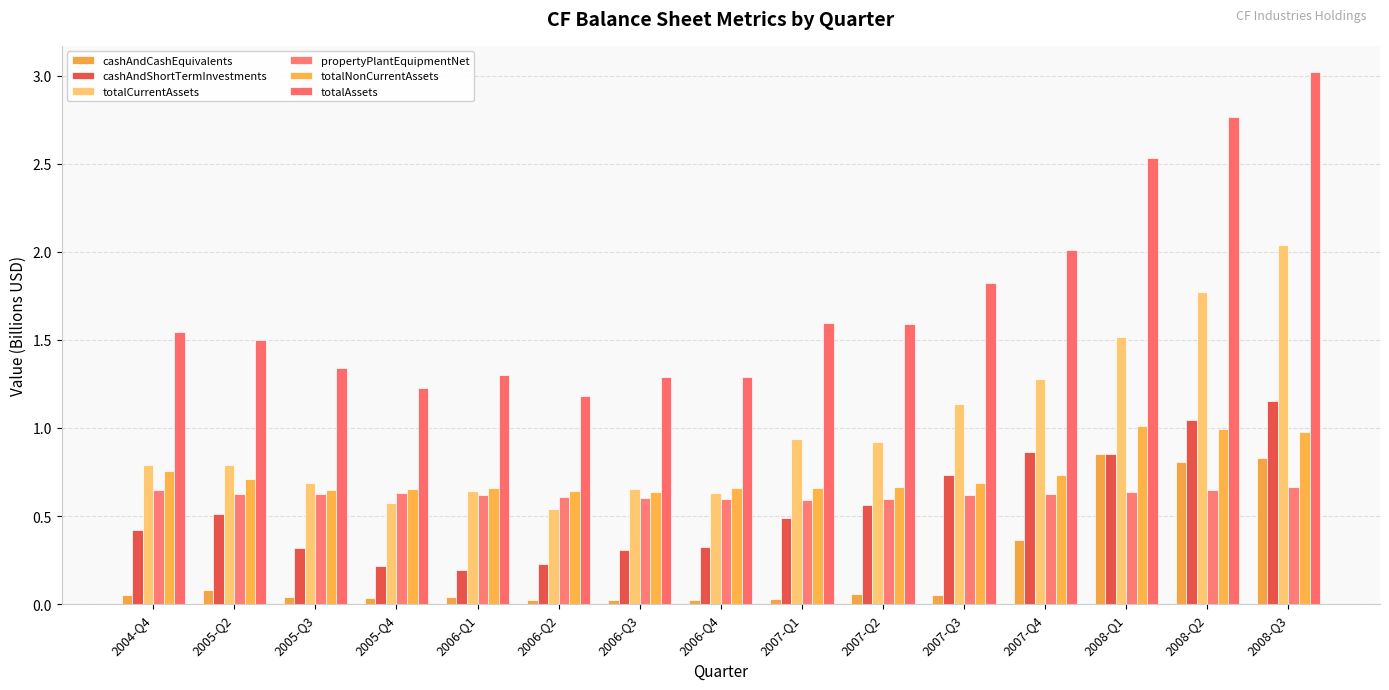

Which label corresponds to the largest value in the chart?

2008-Q3